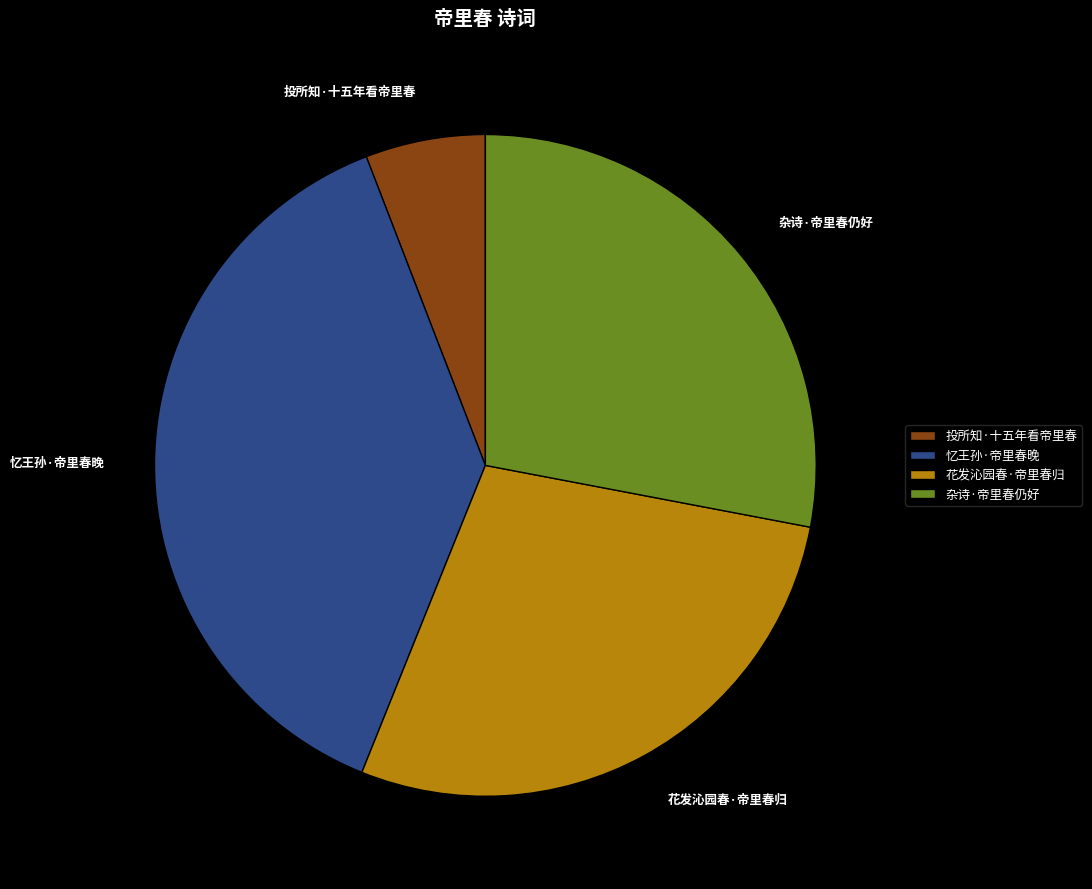

Is it true that 花发沁园春·帝里春归 is 28% of the pie?

True